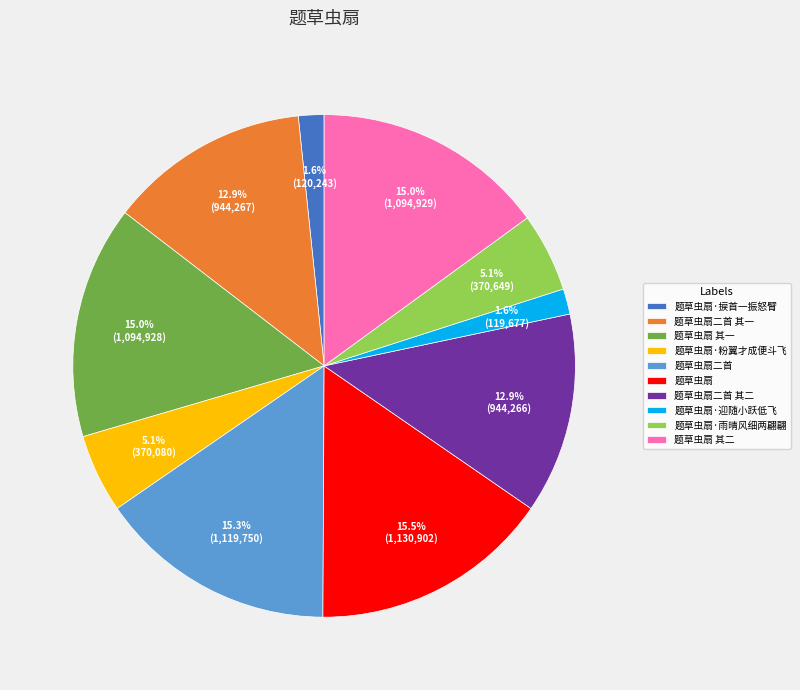

To the nearest percent, what is the combined percentage of 题草虫扇·雨晴风细两翩翩 and 题草虫扇·捩首一振怒臂?

7%